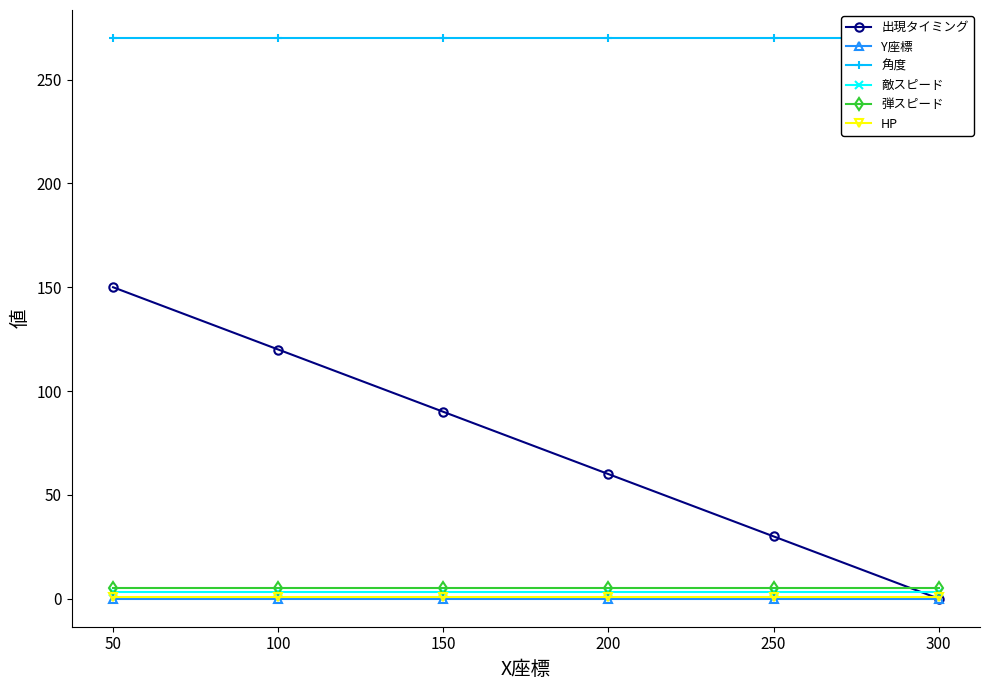

At how many categories does at least one series exceed 86?

6